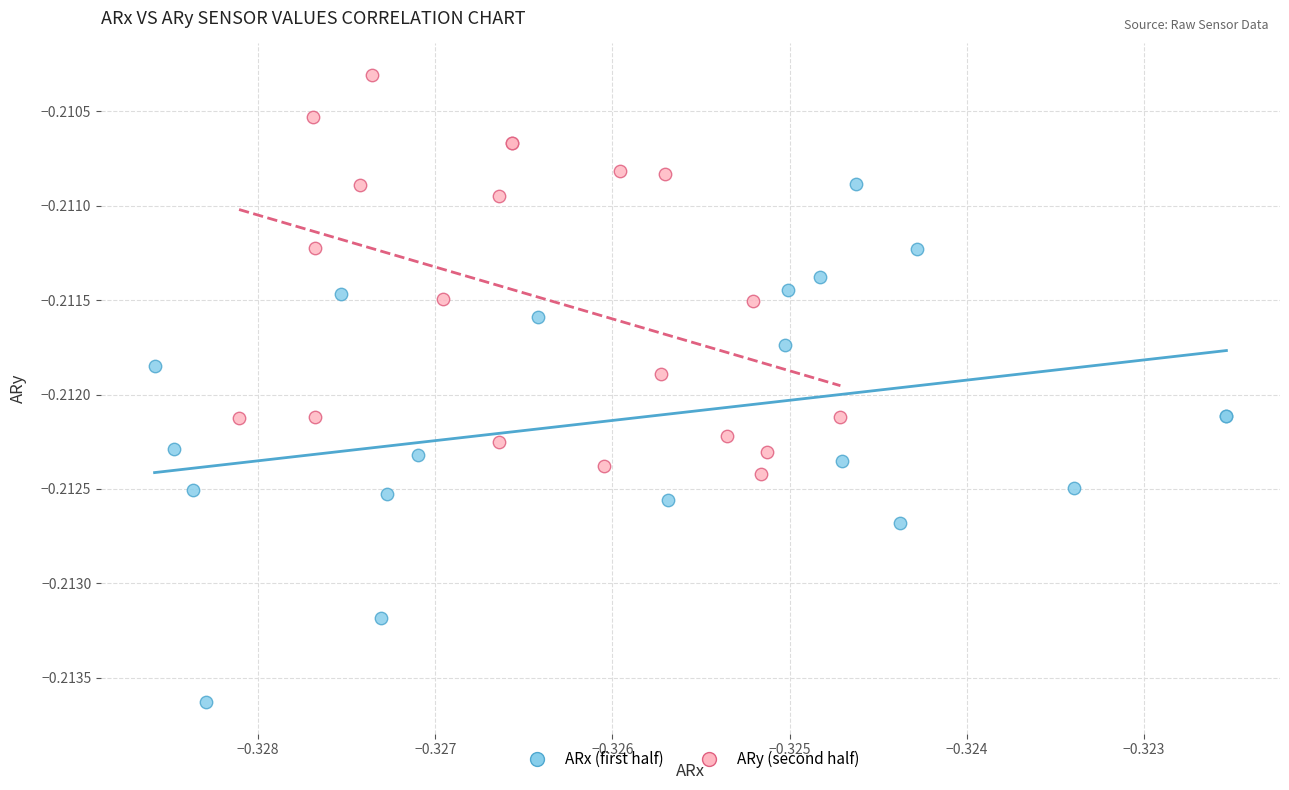

Which series reaches the minimum Y coordinate?

ARx (first half)